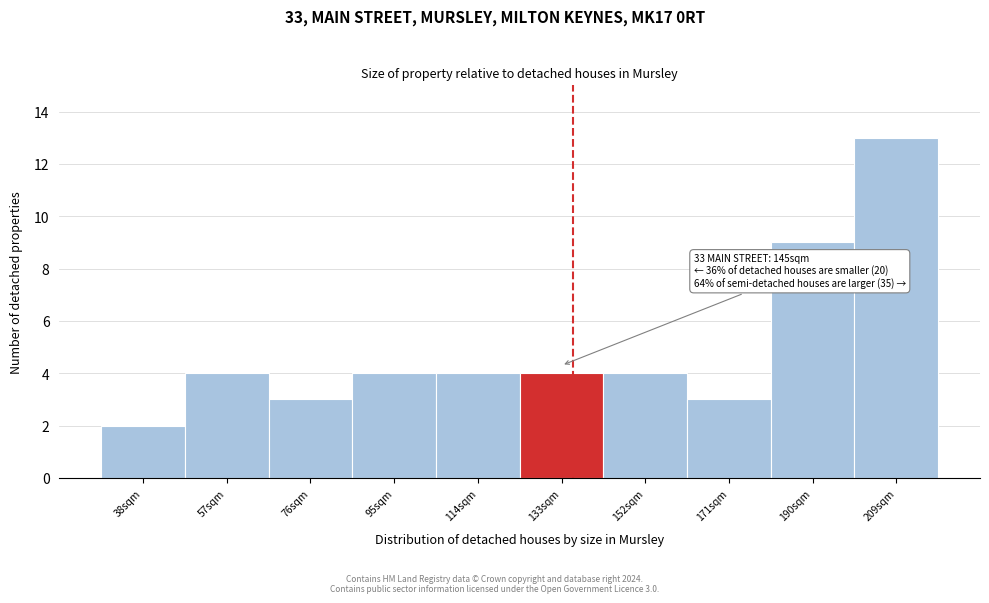

Reading left to right, transcribe all the data shown in this chart.

38sqm=2	57sqm=4	76sqm=3	95sqm=4	114sqm=4	133sqm=4	152sqm=4	171sqm=3	190sqm=9	209sqm=13